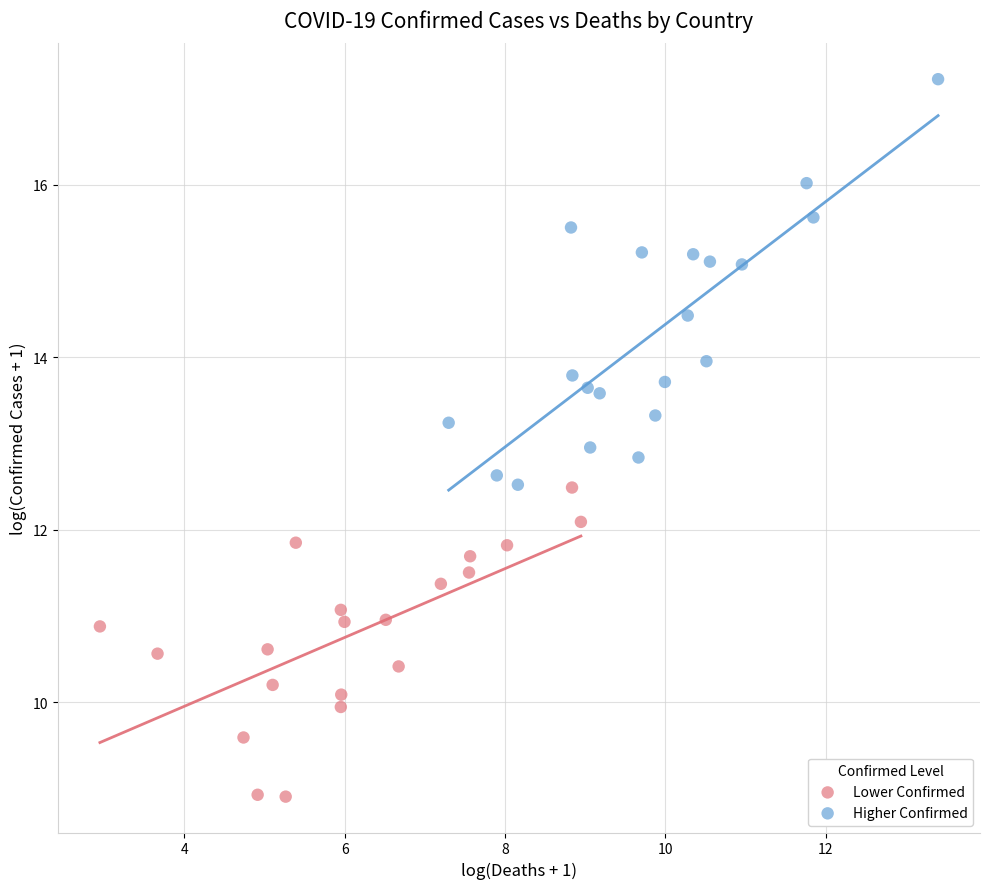

Which series reaches the maximum Y coordinate?

Higher Confirmed